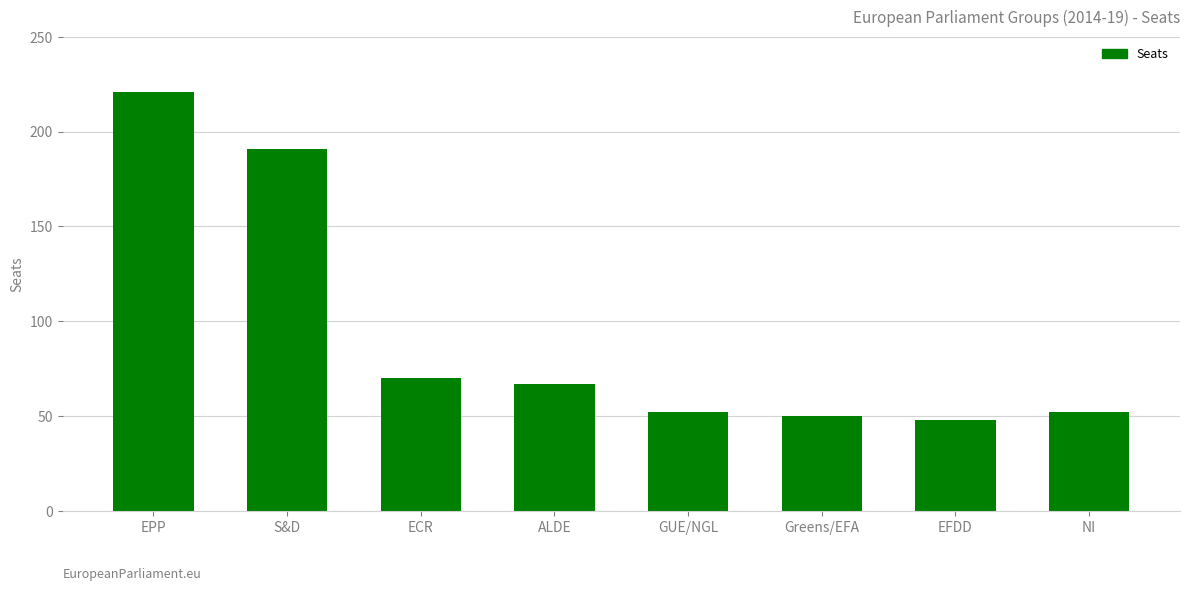

What is the label of the 7th bar from the right?

S&D